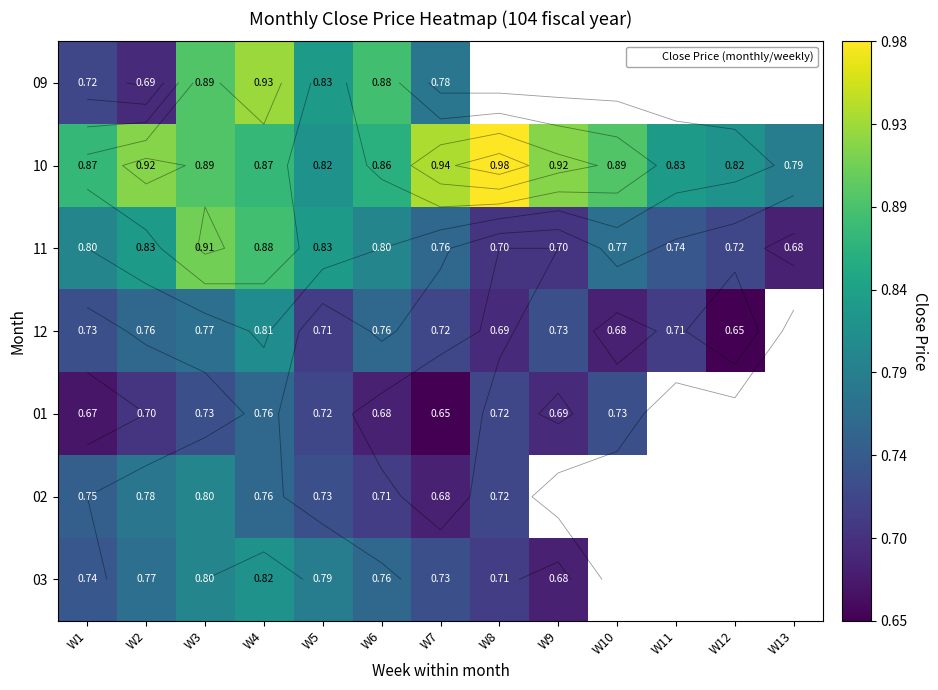

At which category is the sum across all series the highest?

W4